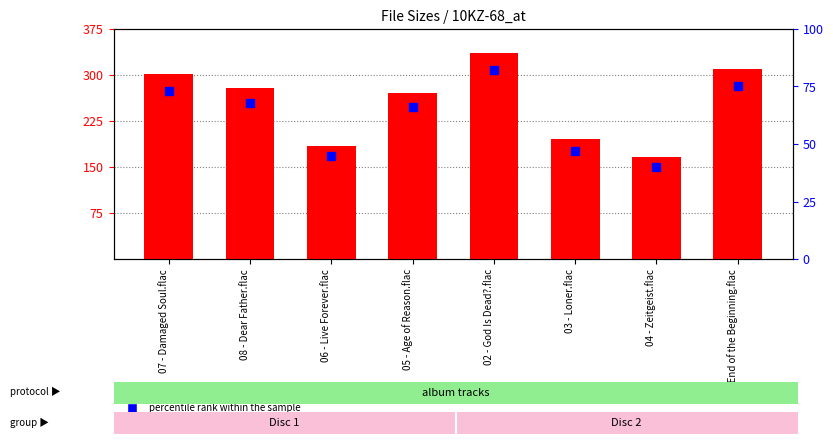

Is the value of percentile rank within the sample at 06 - Live Forever.flac greater than the value of size (MB) at 04 - Zeitgeist.flac?

No